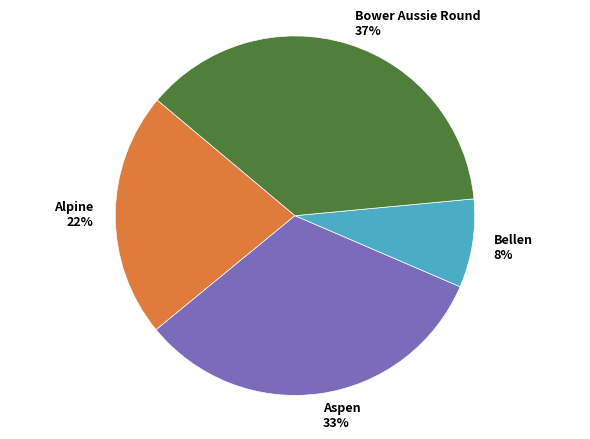

Does Bellen account for over 50% of the chart?

No